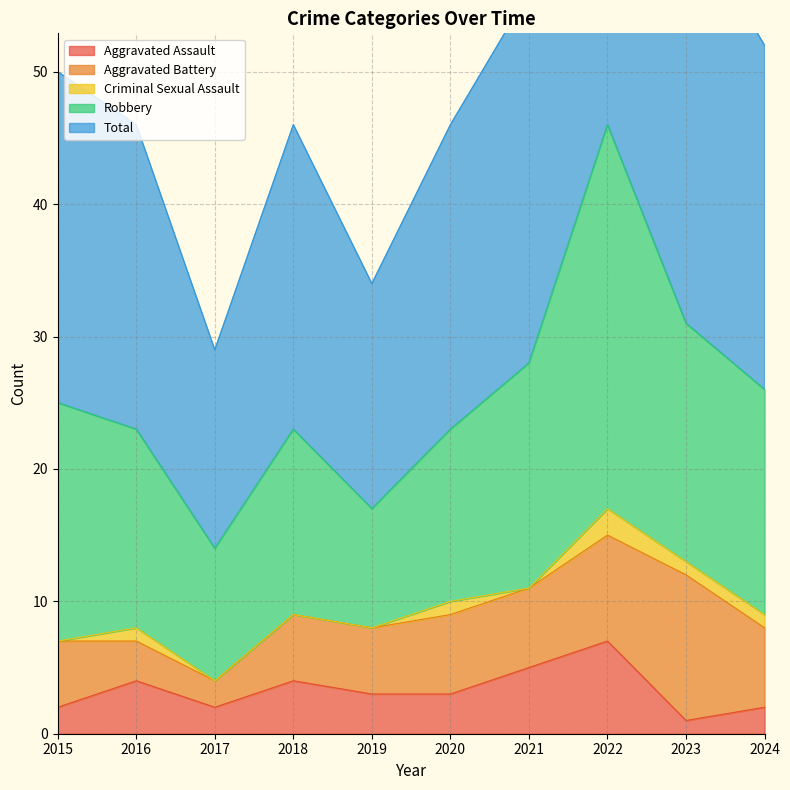

List the series in order of their peak value, lowest first.

Criminal Sexual Assault, Aggravated Assault, Aggravated Battery, Robbery, Total